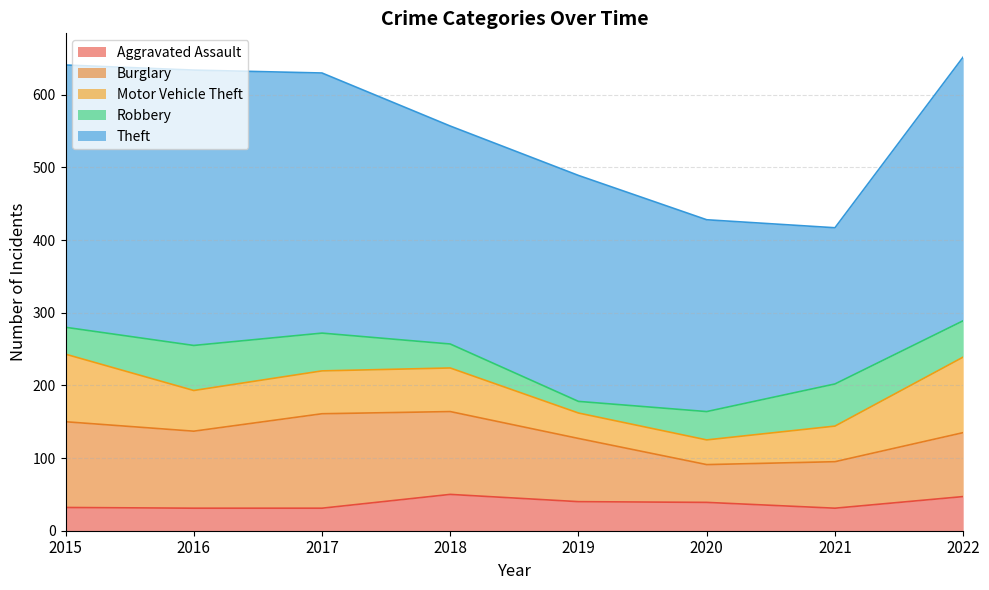

True or false: Burglary and Robbery cross at least once.

False